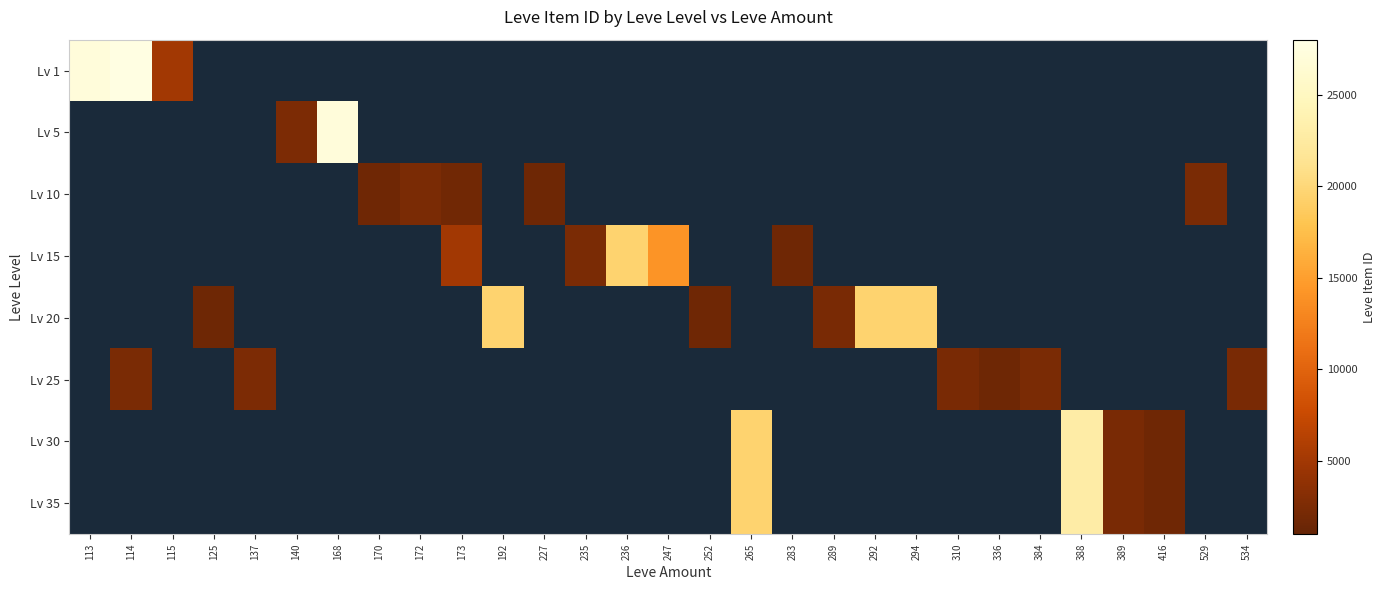

What value does the Lv 5 series have at 168?

27127.0